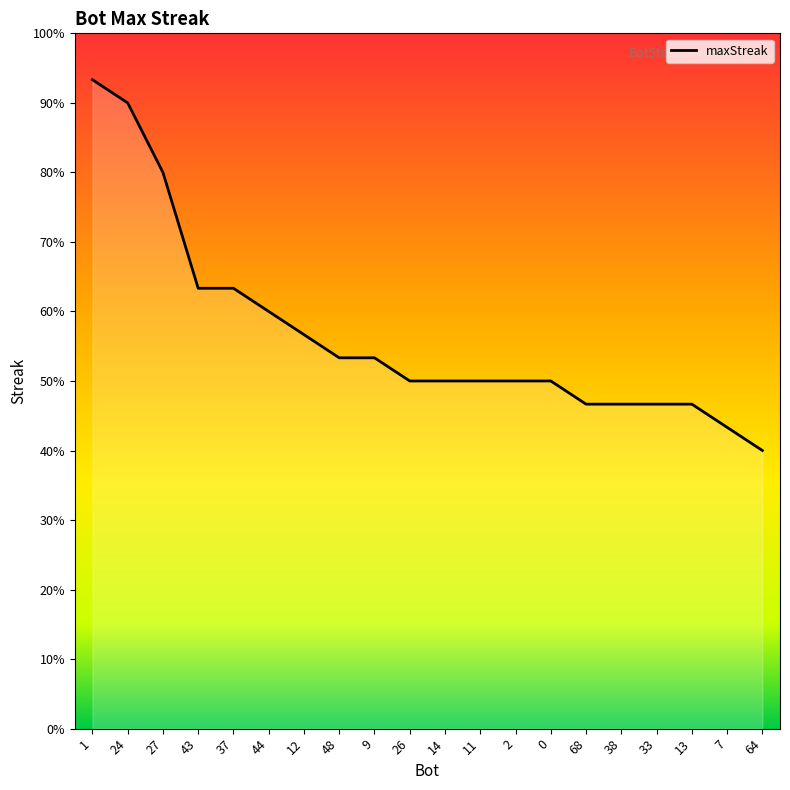

What position from the left is 26?

10